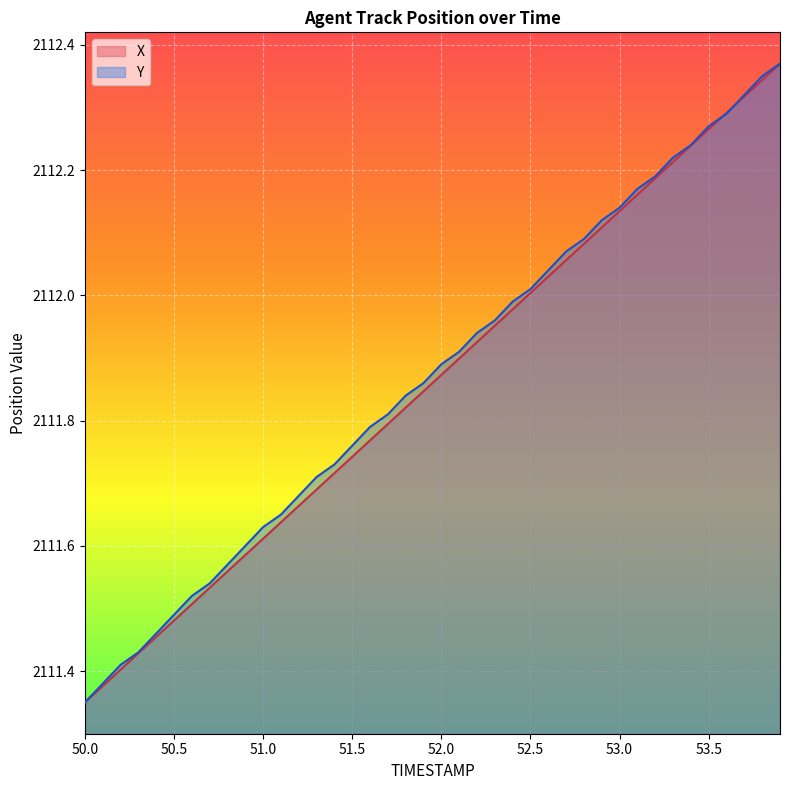

Rank the series by their average value, from highest to lowest.

Y, X